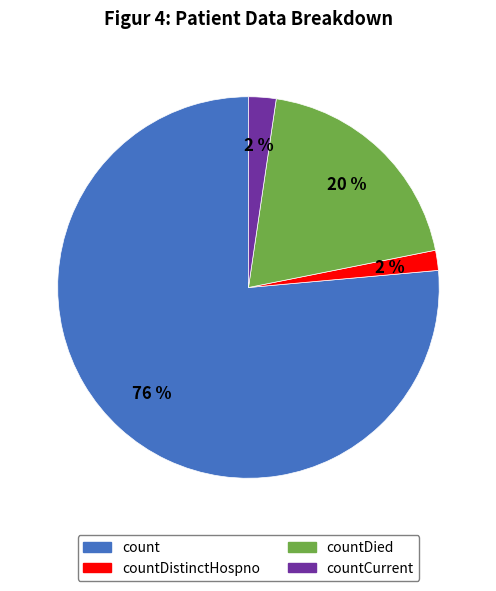

Is there a majority slice in this chart?

Yes